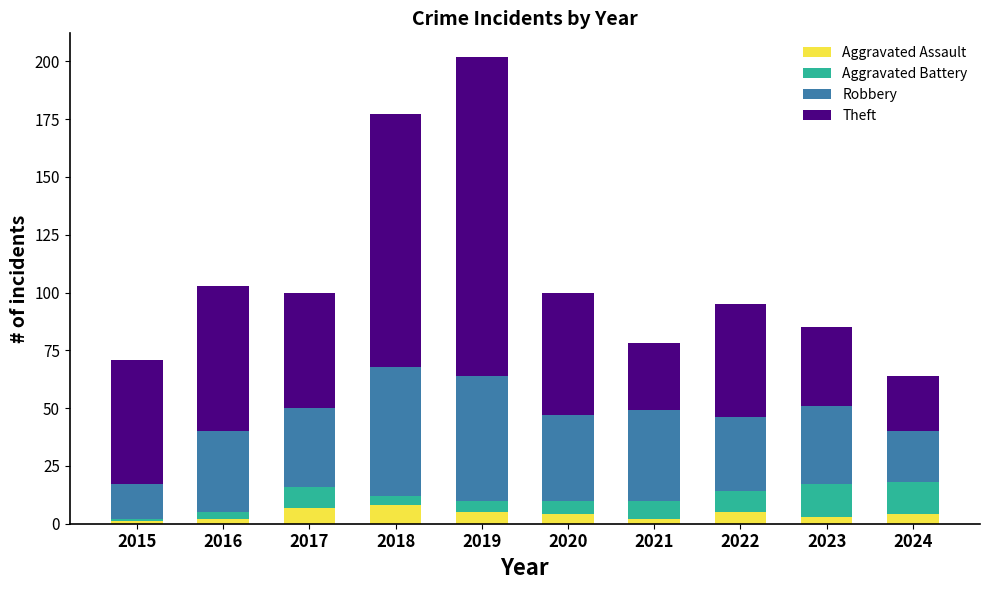

At which category is the sum across all series the highest?

2019